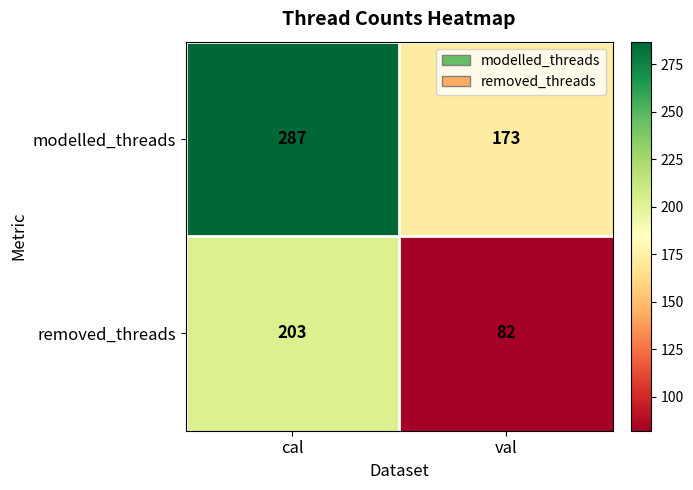

What is the spread (max minus min) of values at cal?

84